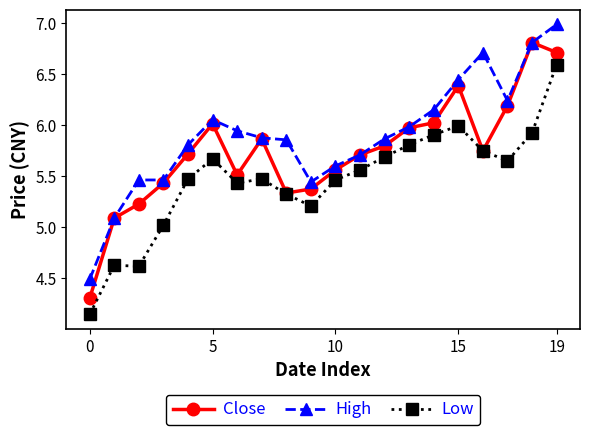

List the series in order of their overall mean, lowest first.

Low, Close, High